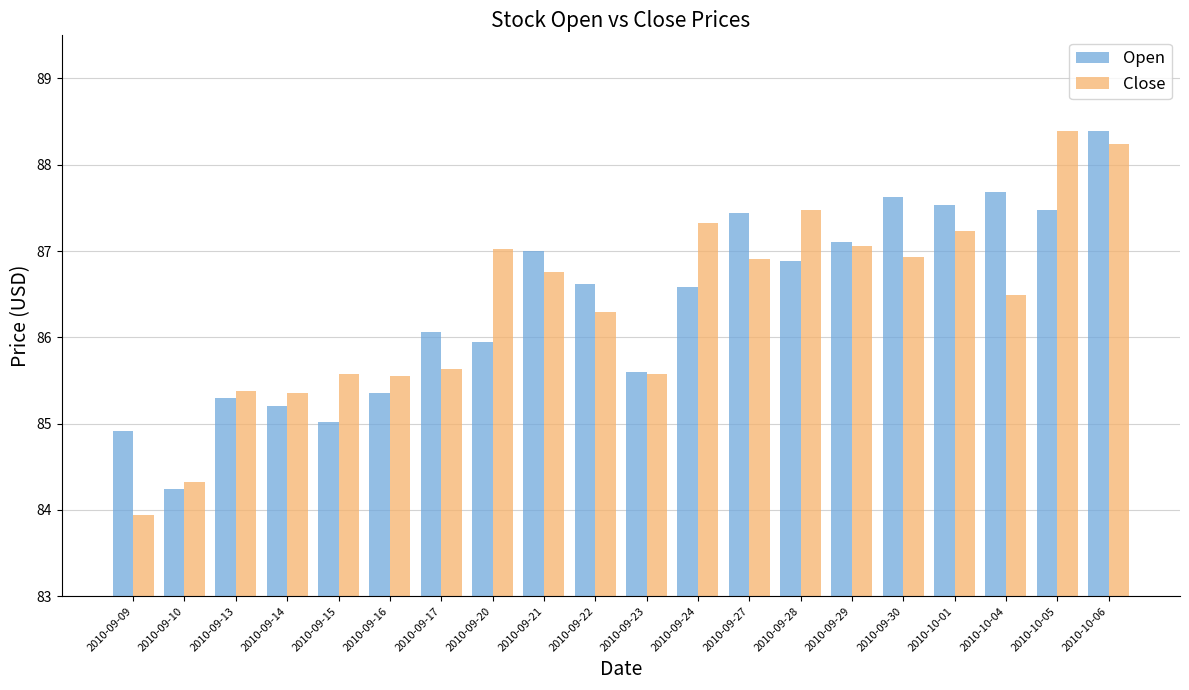

Which series has the widest spread of values?

Close